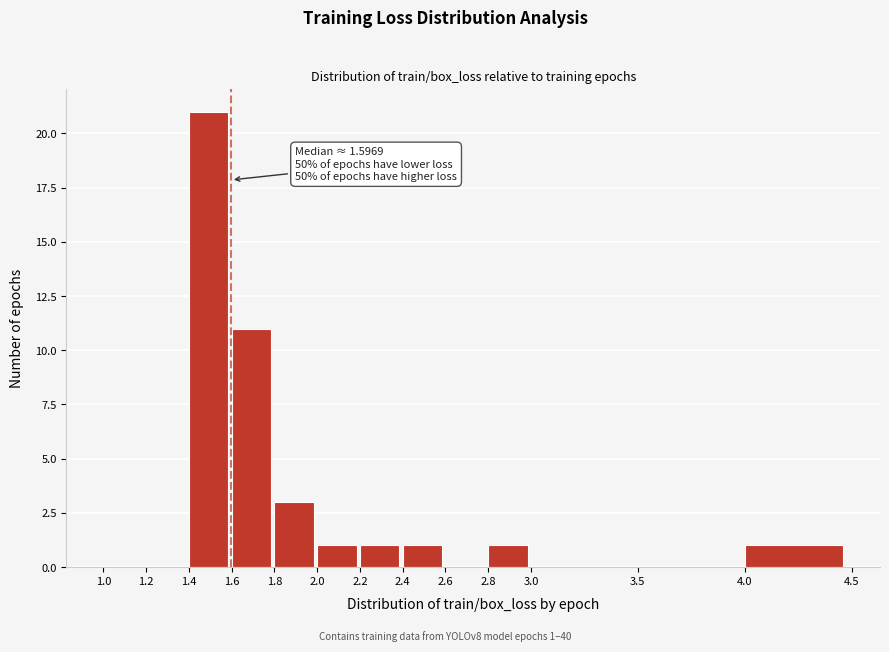

Over which range of the x-axis is the bar tallest?

1.4 to 1.6